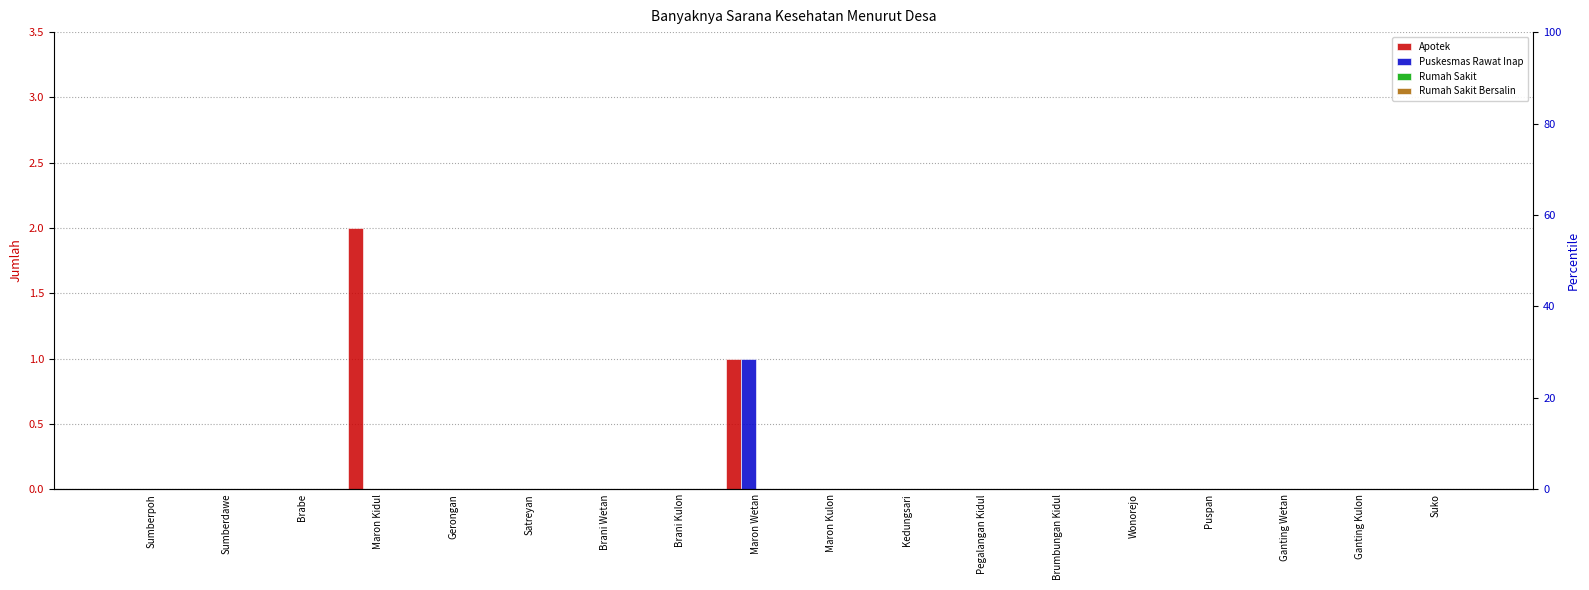

Rank the series at Pegalangan Kidul from highest to lowest value.

Apotek, Puskesmas Rawat Inap, Rumah Sakit, Rumah Sakit Bersalin